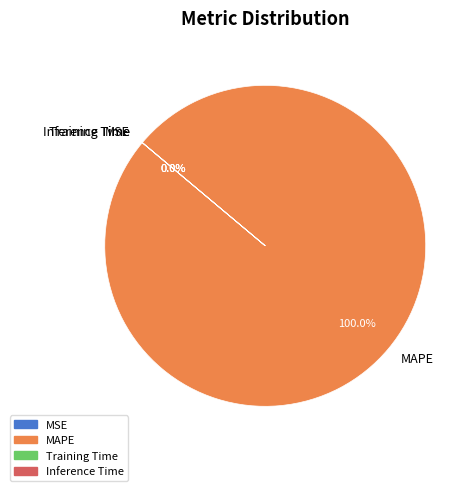

Which slice is the largest?

MAPE